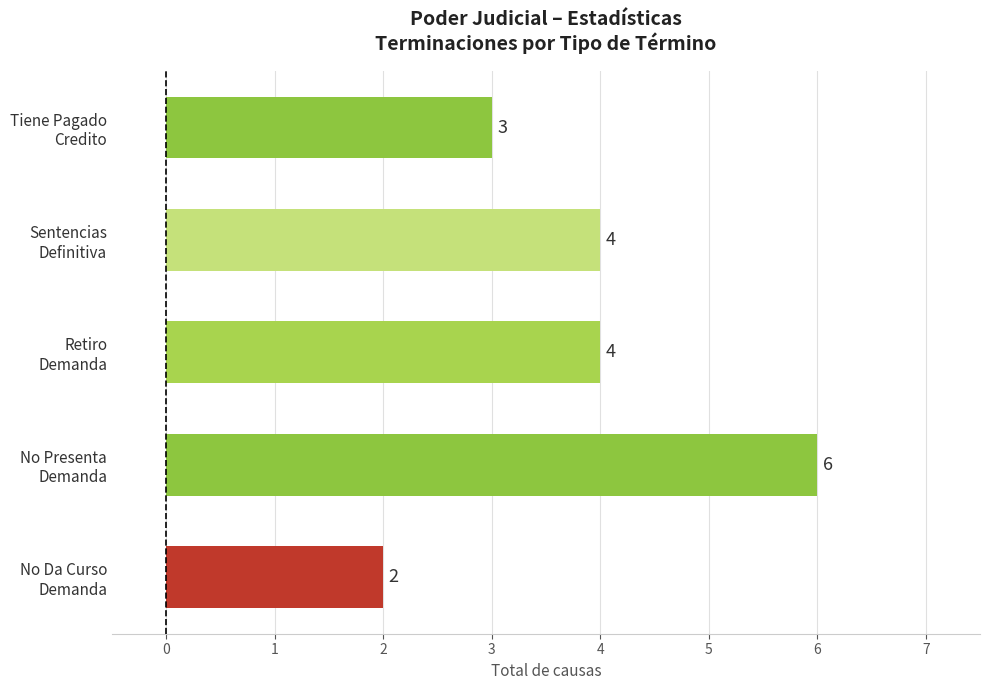

How many categories are shown in the chart?

5